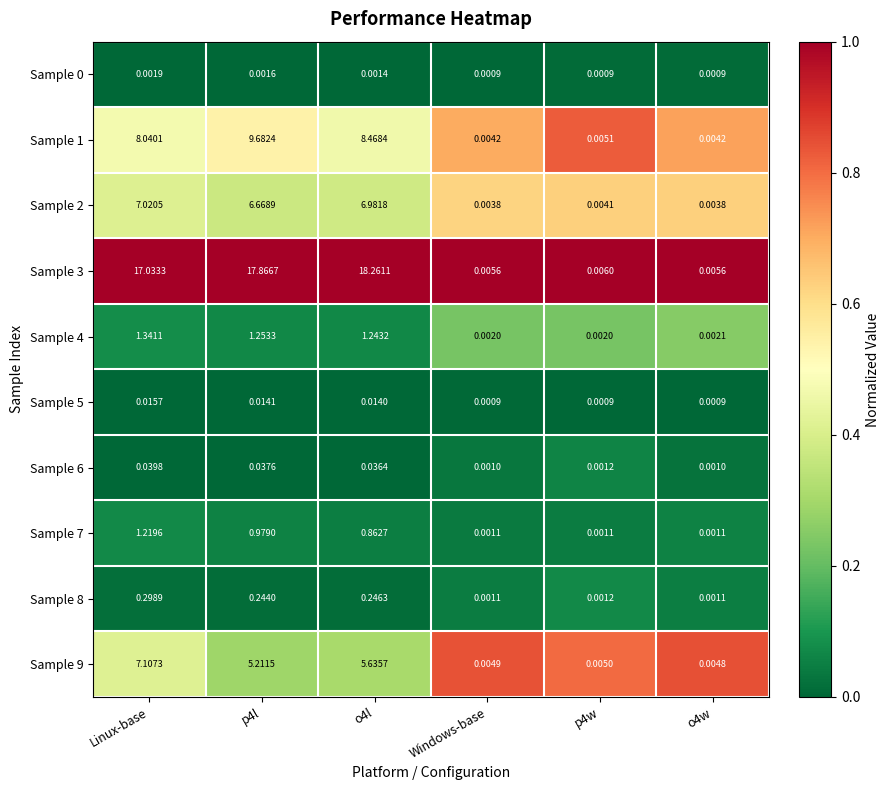

Which series has the largest range (max minus min)?

Sample 3